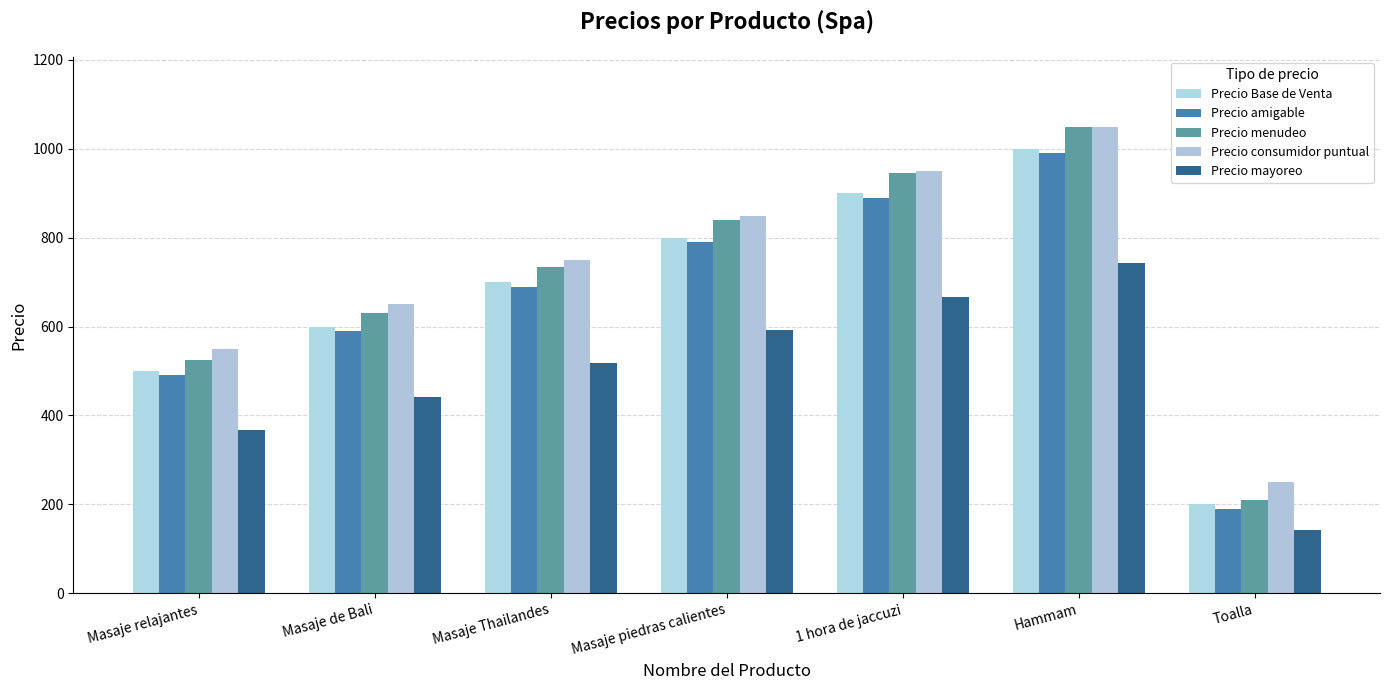

What is the sum of the Precio menudeo values at Masaje piedras calientes and Masaje de Bali?

1470.0